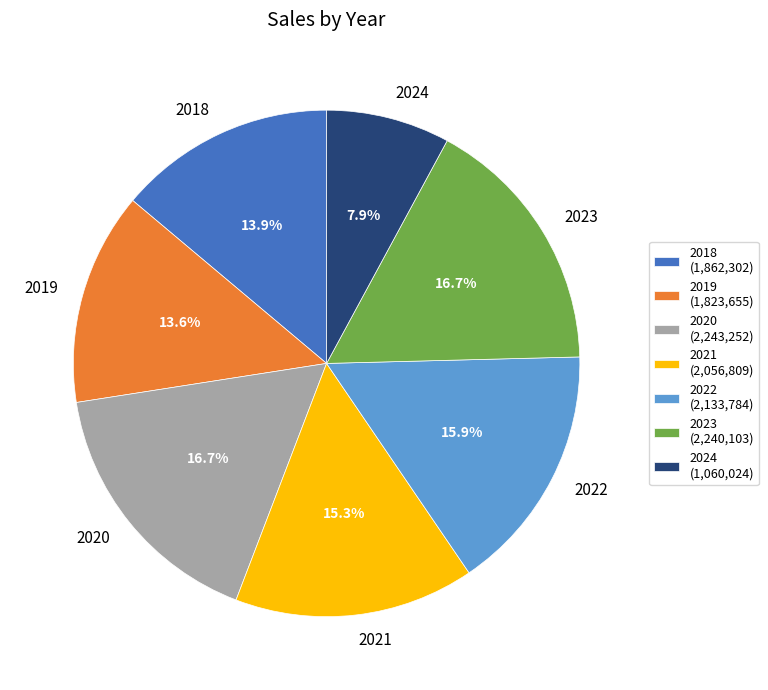

How much of the chart is everything except 2021?

84.7%